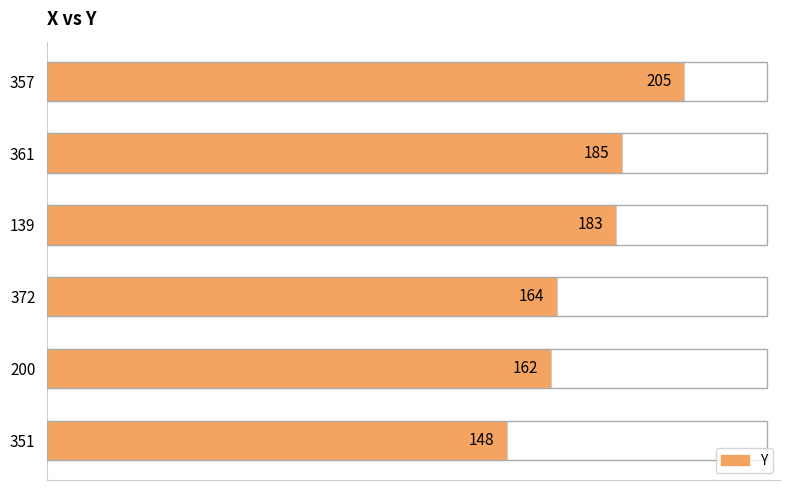

Does the chart contain stacked bars?

No